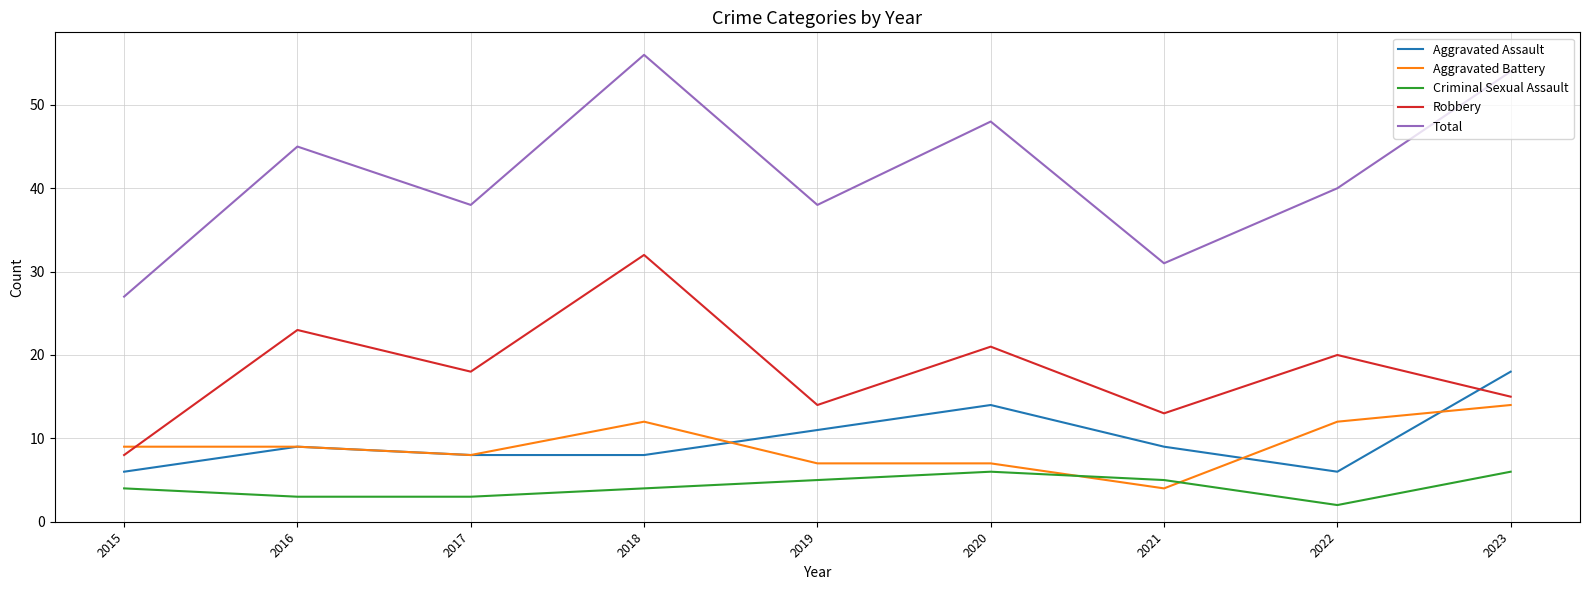

How many interior local peaks does the Aggravated Assault series have?

2